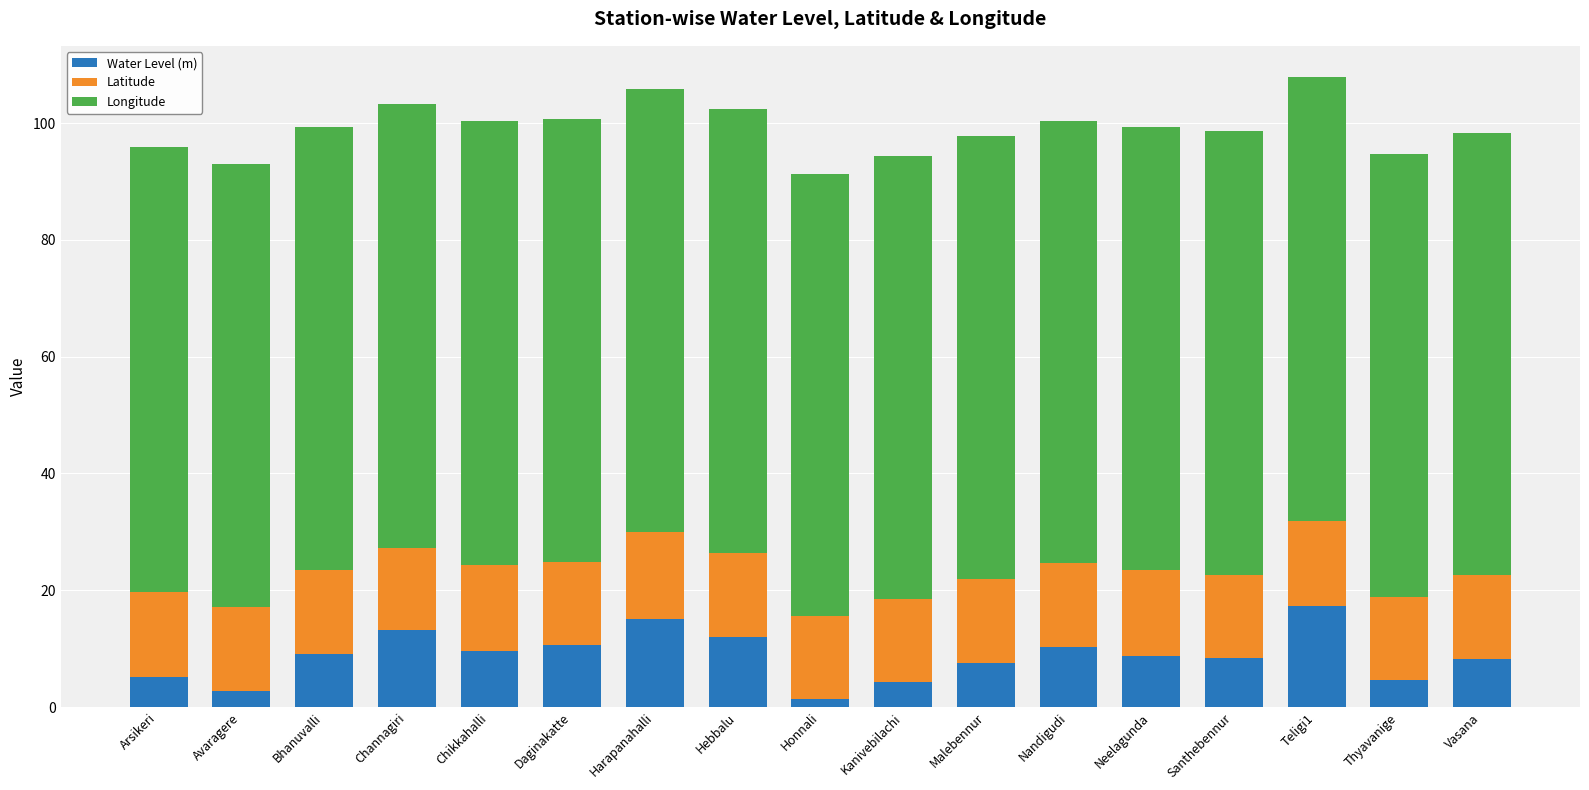

How many distinct data groups are displayed?

3